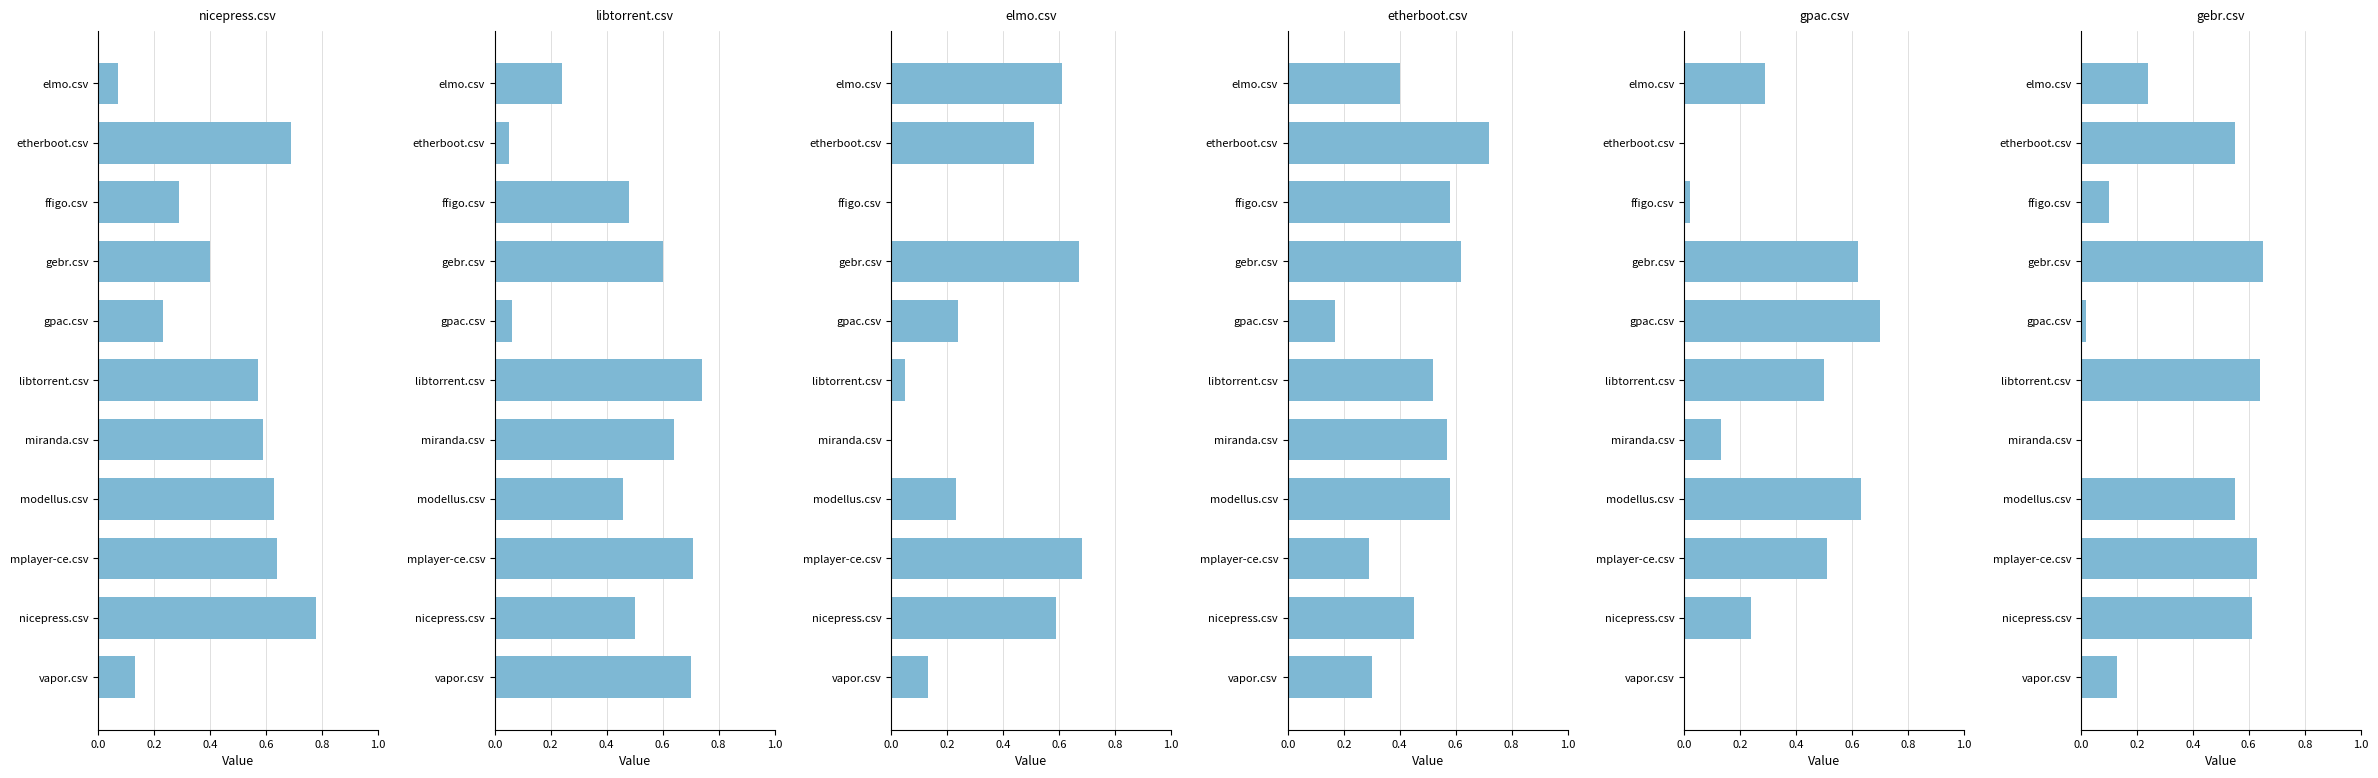

What is the sum of all gebr.csv values?

4.1